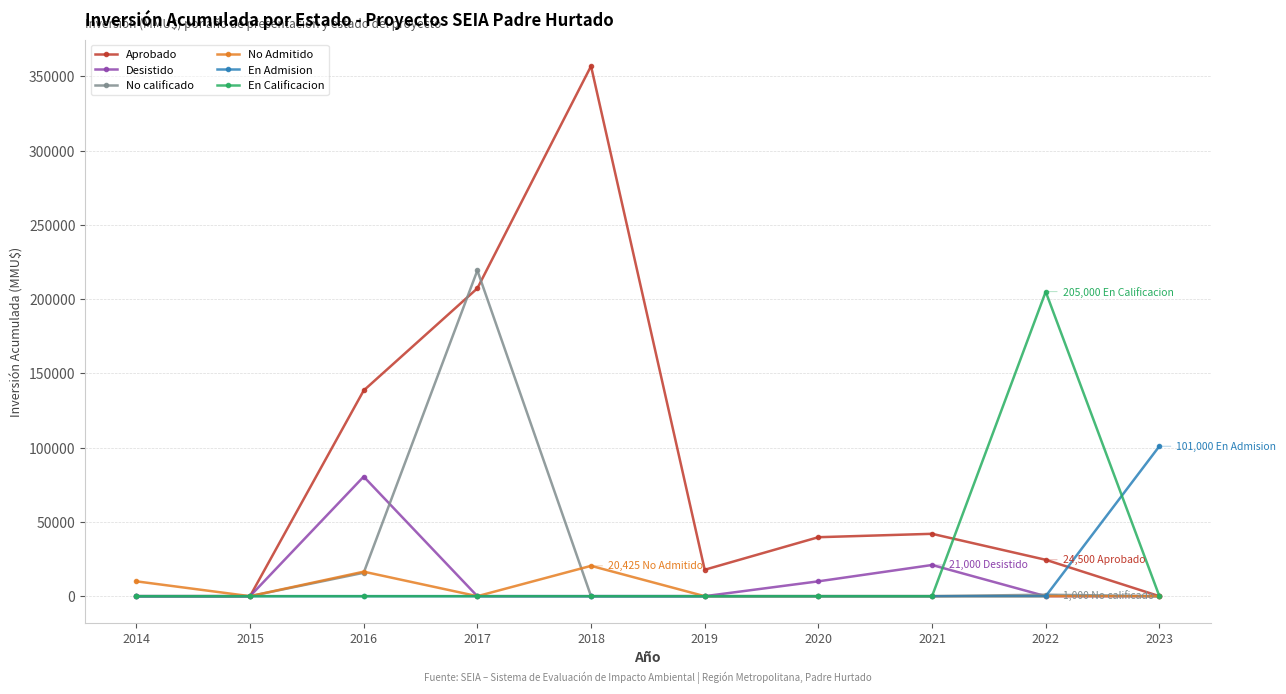

What is the greatest value displayed?

356917